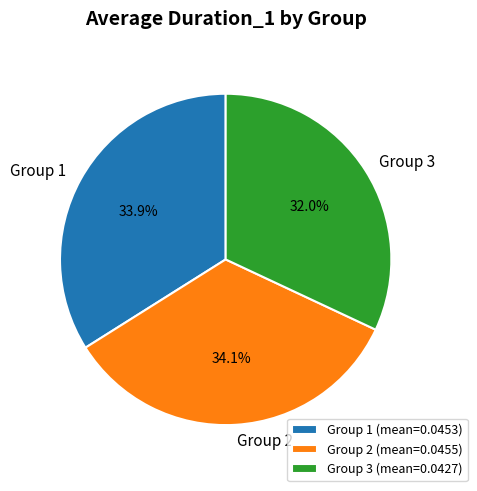

Is the sum of Group 3 and Group 2 greater than half?

Yes